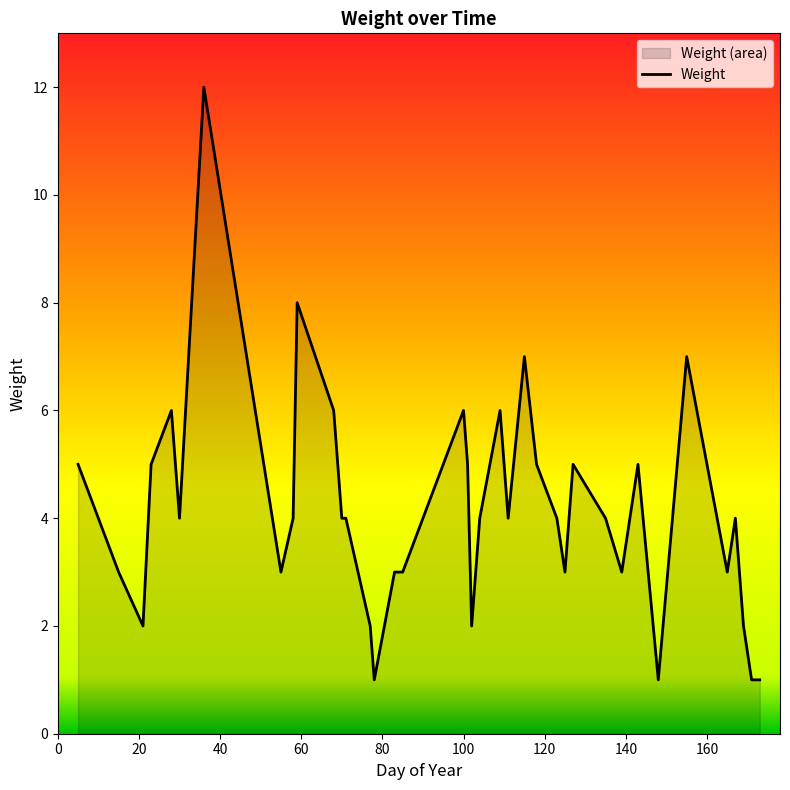

What is the maximum value shown in the chart?

12